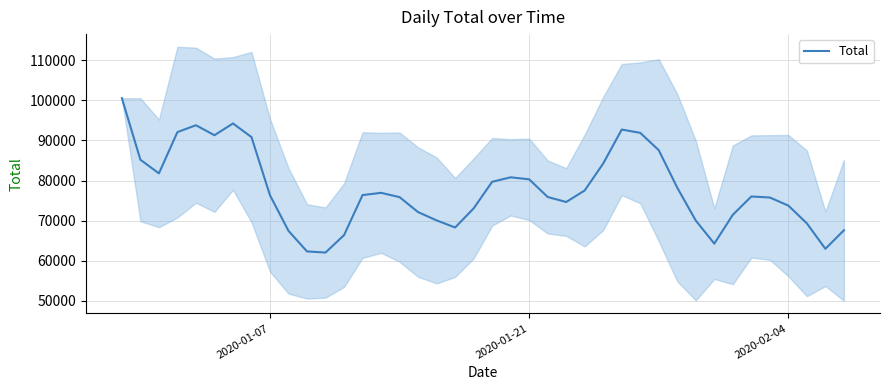

What is the difference between the second highest and second lowest values?

31912.4